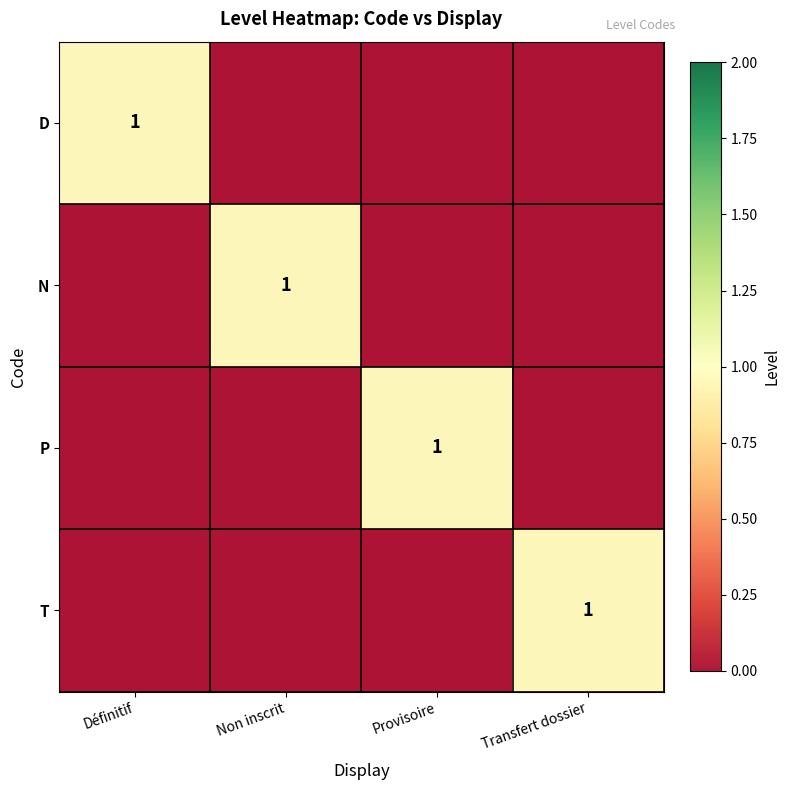

Is the value of P at Provisoire greater than the value of N at Définitif?

Yes